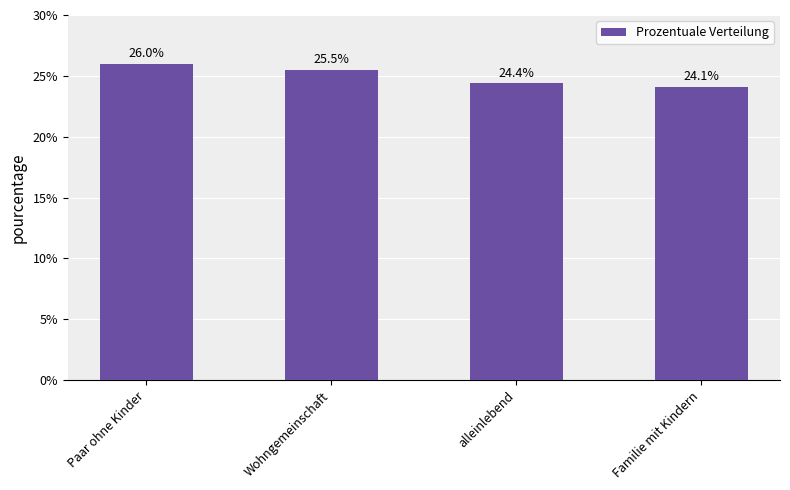

What is the change in value from Wohngemeinschaft to Familie mit Kindern?

-1.4